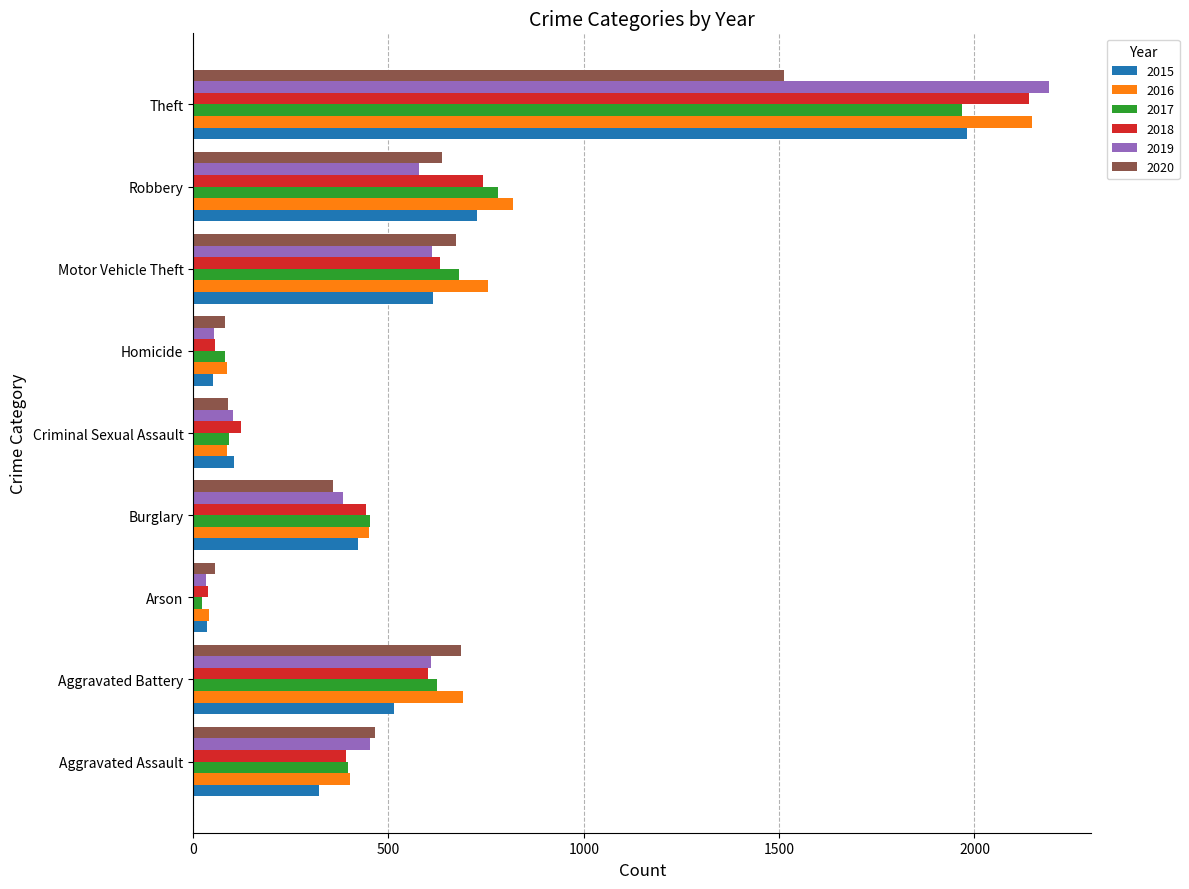

Which label corresponds to the smallest value in the chart?

Arson